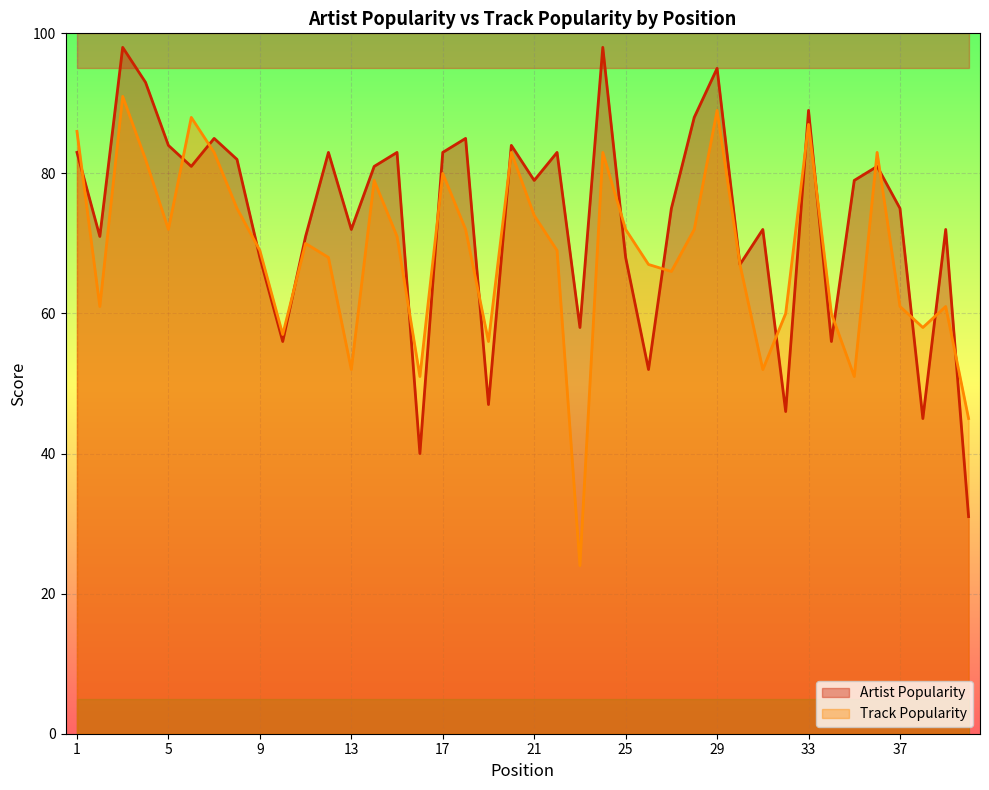

True or false: Track Popularity has a value of 17 at 20.

False